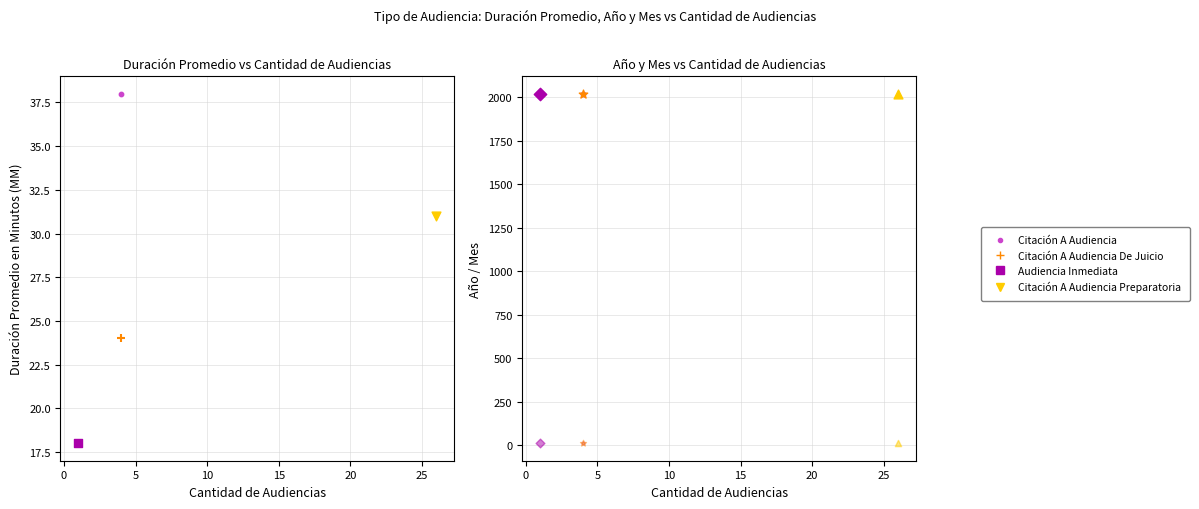

Is the value of Citación A Audiencia De Juicio at Duración Promedio en Minutos (MM) greater than the value of Citación A Audiencia at Duración Promedio en Minutos (MM)?

No